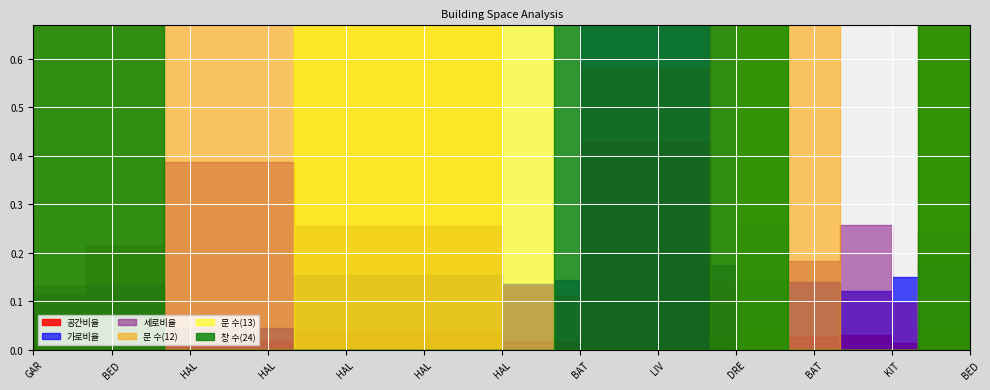

The 공간비율 series shows 0.1 at BED. True or false?

False